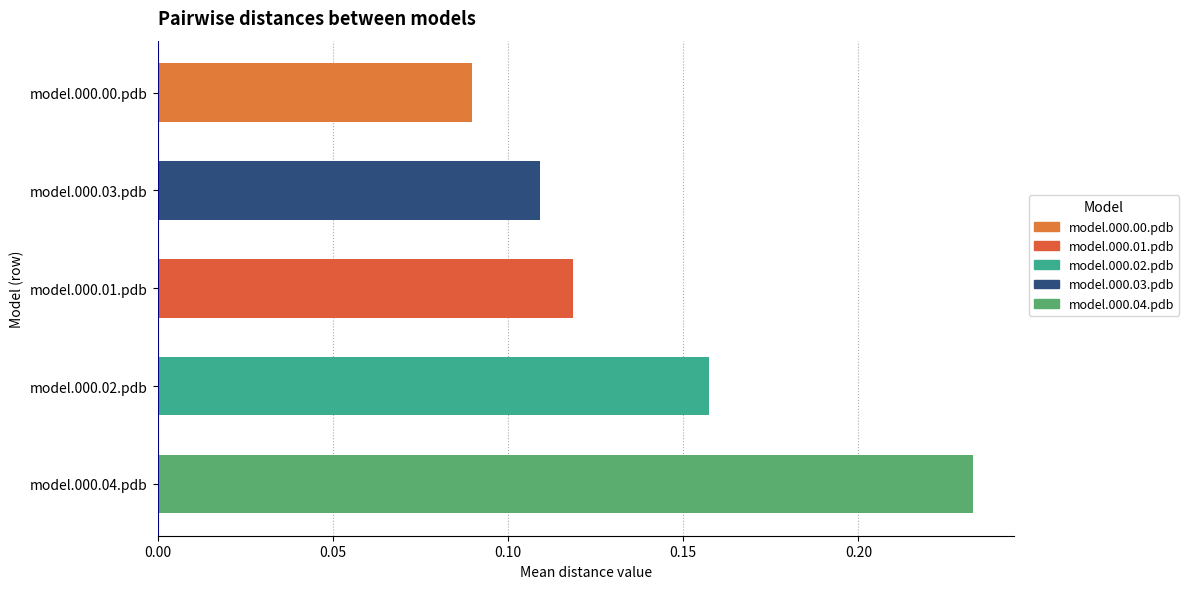

Which series has the widest spread of values?

model.000.04.pdb